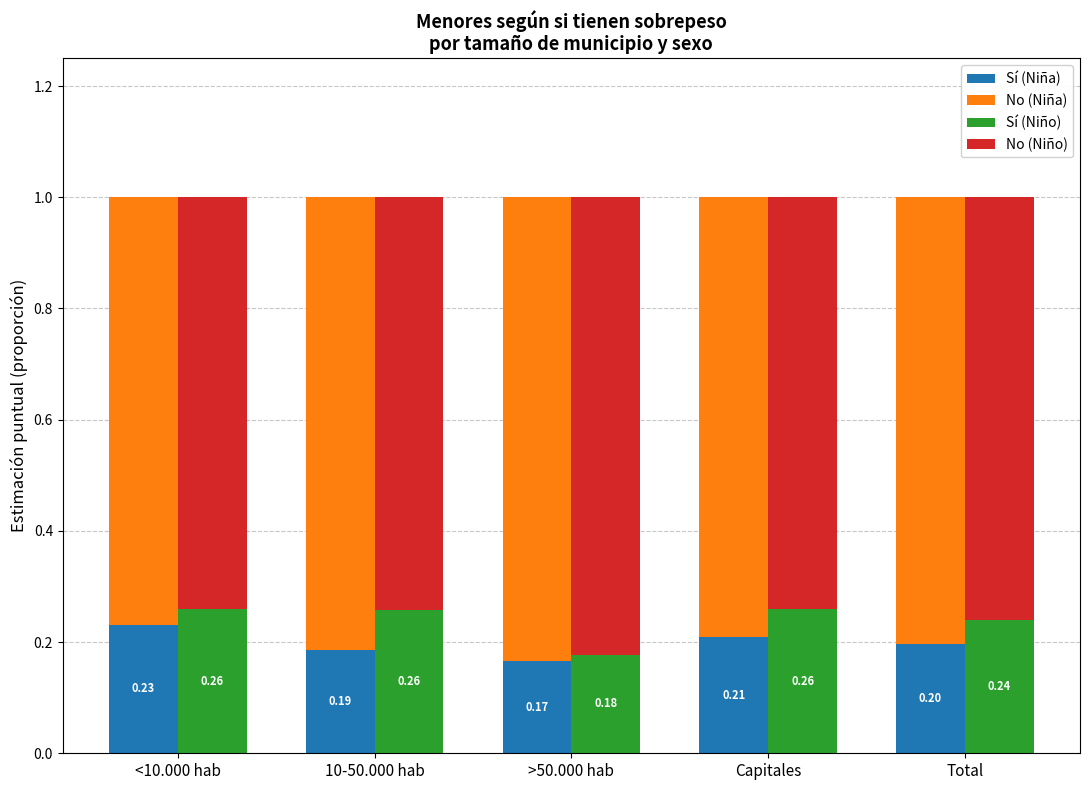

The value of Sí (Niña) at >50.000 hab is 0.2. True or false?

True